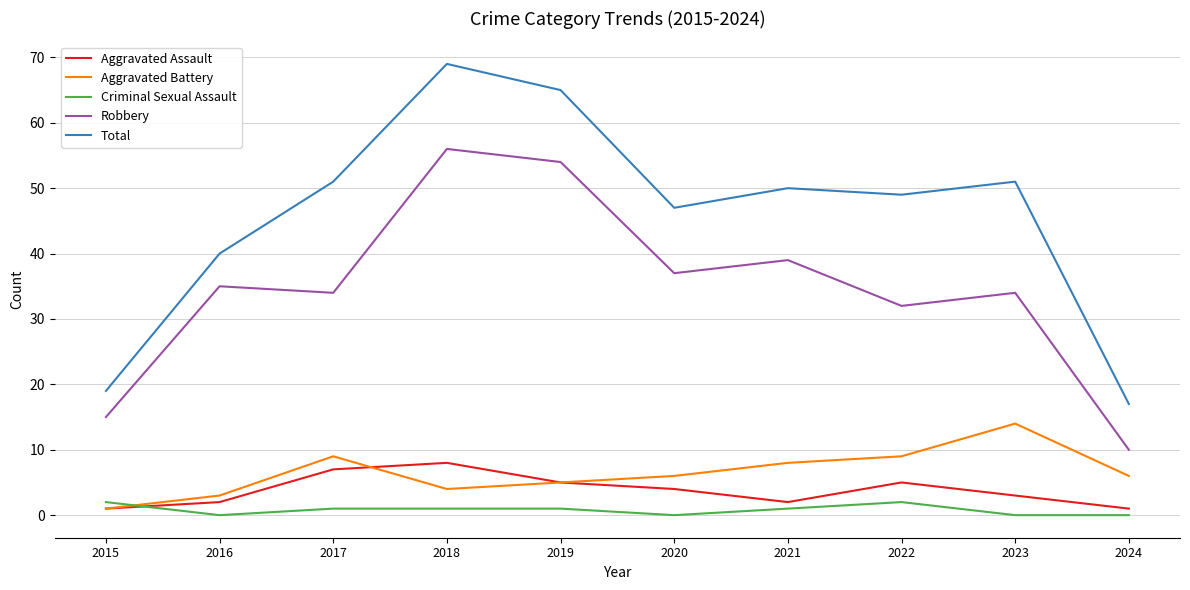

True or false: Total has a value of 17 at 2024.

True